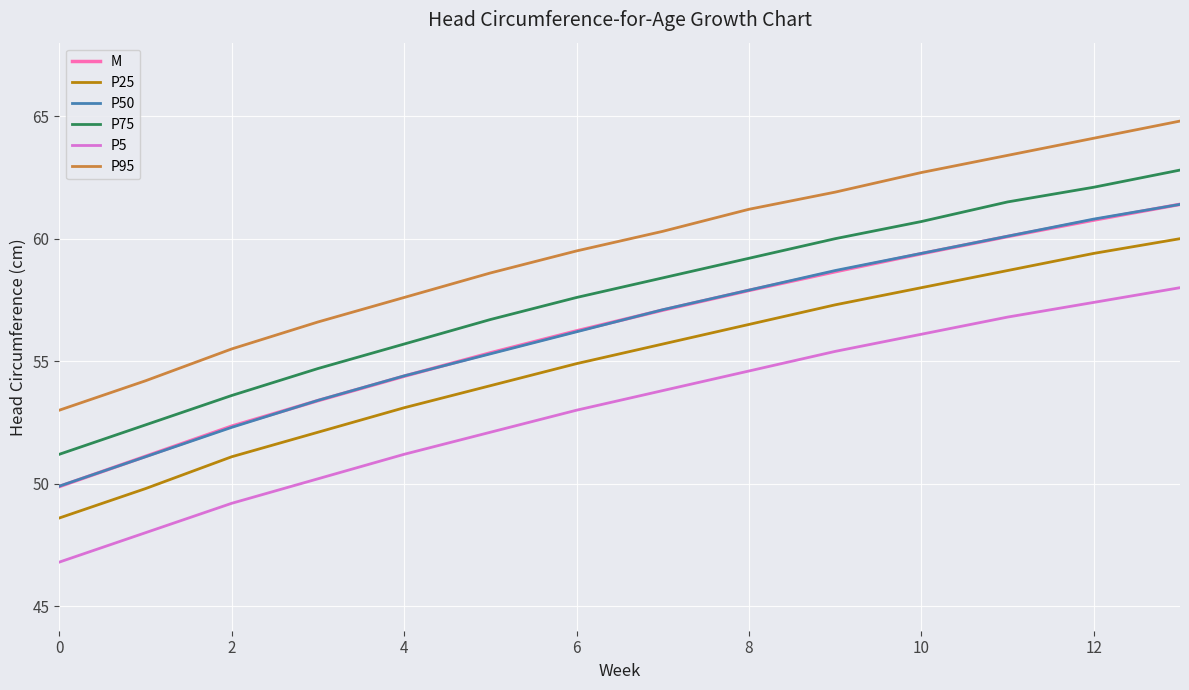

Which series has the largest total across all categories?

P95